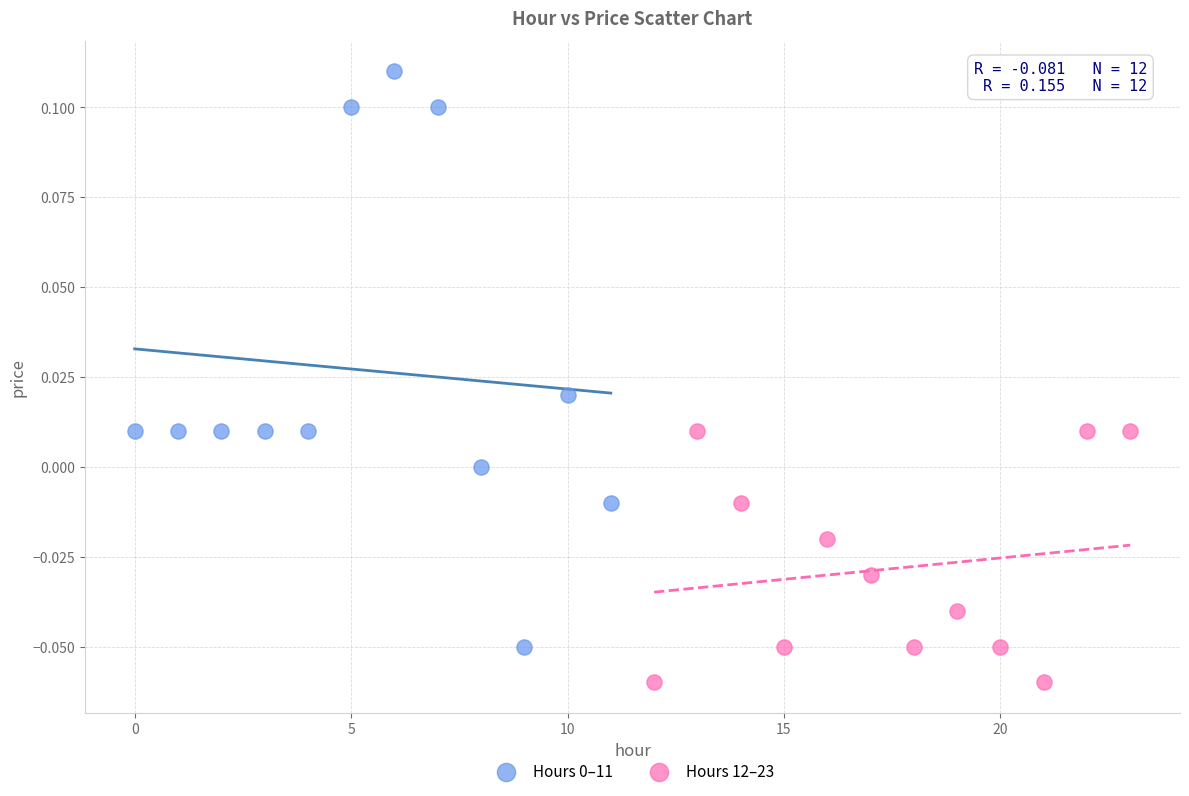

Which series contains the lowest Y value?

Hours 12–23